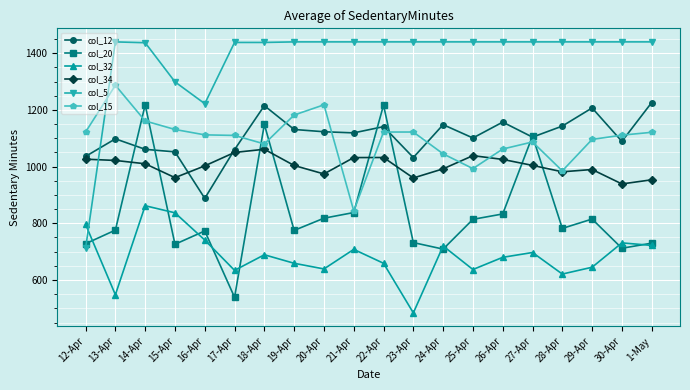

What is the approximate value of col_12 at 20-Apr?

1123.0